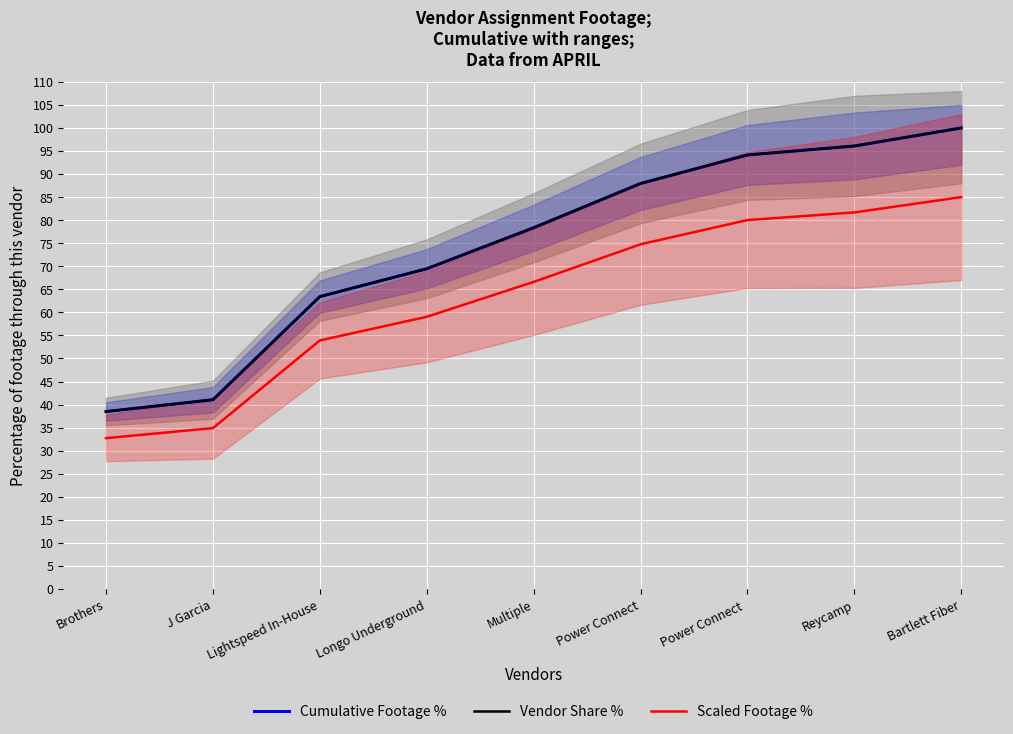

What is the average value of the Vendor Share % series?

74.3